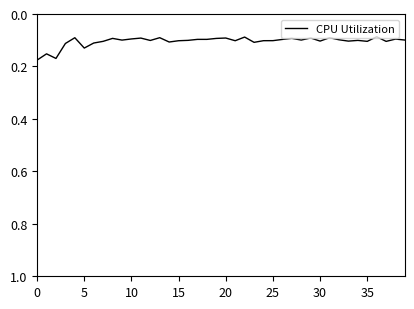

Reading right to left, transcribe all the data shown in this chart.

0.1	0.1	0.1	0.1	0.1	0.1	0.1	0.1	0.1	0.1	0.1	0.1	0.1	0.1	0.1	0.1	0.1	0.1	0.1	0.1	0.1	0.1	0.1	0.1	0.1	0.1	0.1	0.1	0.1	0.1	0.1	0.1	0.1	0.1	0.1	0.1	0.1	0.2	0.2	0.2